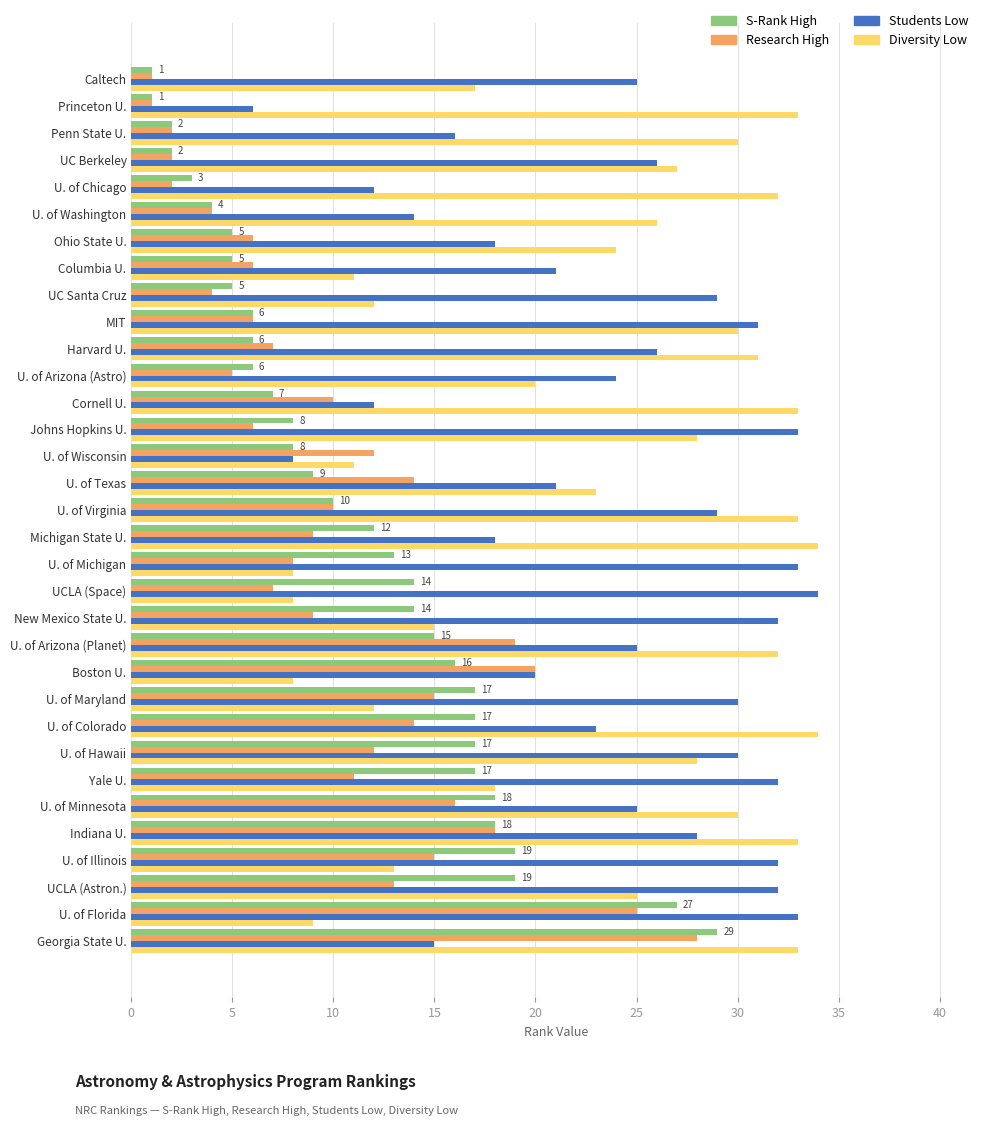

Which series has the largest total across all categories?

Students Low